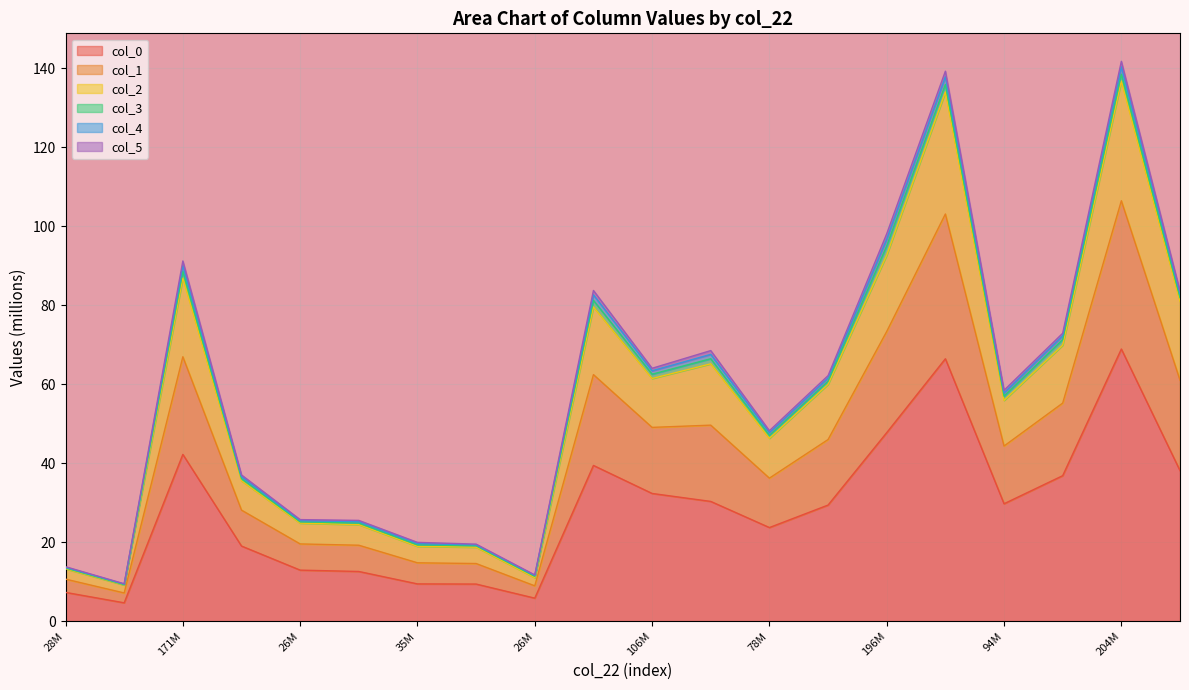

Where is col_1 nearest to the value 75?

104835944